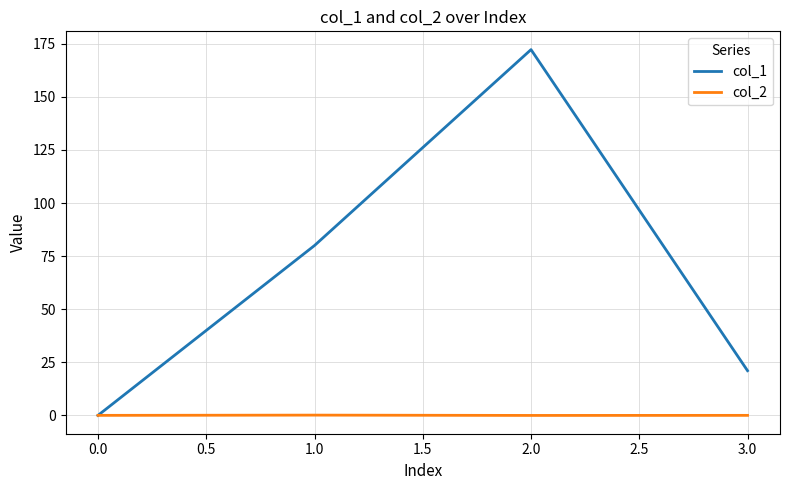

The col_1 series shows 0.0 at 0.0. True or false?

True